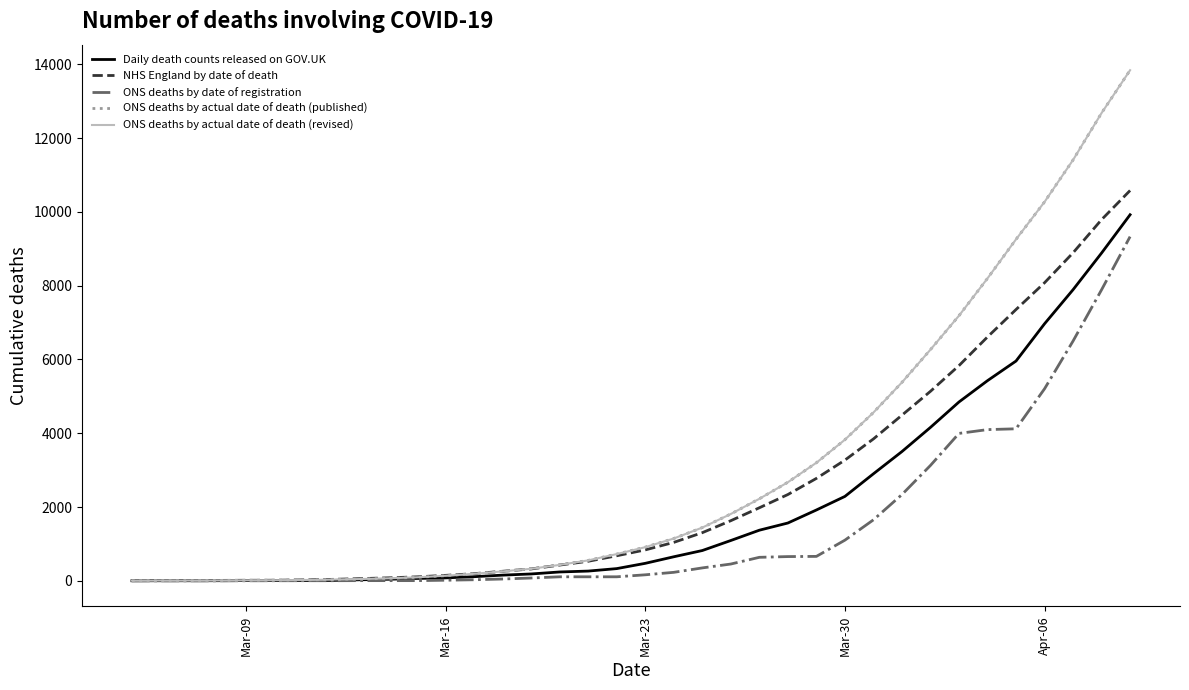

Reading right to left, what are all the values shown in this chart?

Daily death counts released on GOV.UK: 9924	8886	7892	6968	5958	5426	4848	4159	3504	2901	2288	1920	1567	1372	1093	821	652	474	331	264	240	186	154	112	79	64	42	28	10	9	7	7	3	2	2	1
NHS England by date of death: 10581	9791	8892	8080	7354	6611	5834	5137	4490	3846	3272	2776	2339	1980	1630	1305	1042	838	679	530	427	322	259	194	148	108	81	59	39	25	16	15	11	7	7	5
ONS deaths by date of registration: 9331	7890	6500	5205	4121	4099	3996	3128	2338	1653	1102	662	657	637	455	350	230	163	109	109	109	76	49	29	16	5	5	5	3	3	2	1	0	0	0	0
ONS deaths by actual date of death (published): 13842	12681	11409	10272	9257	8199	7187	6267	5379	4562	3825	3201	2672	2223	1812	1443	1147	912	725	554	432	326	256	191	138	95	67	48	33	22	16	13	8	6	6	4
ONS deaths by actual date of death (revised): 13842	12681	11409	10272	9257	8199	7187	6267	5379	4562	3825	3201	2672	2223	1812	1443	1147	912	725	554	432	326	256	191	138	95	67	48	33	22	16	13	8	6	6	4